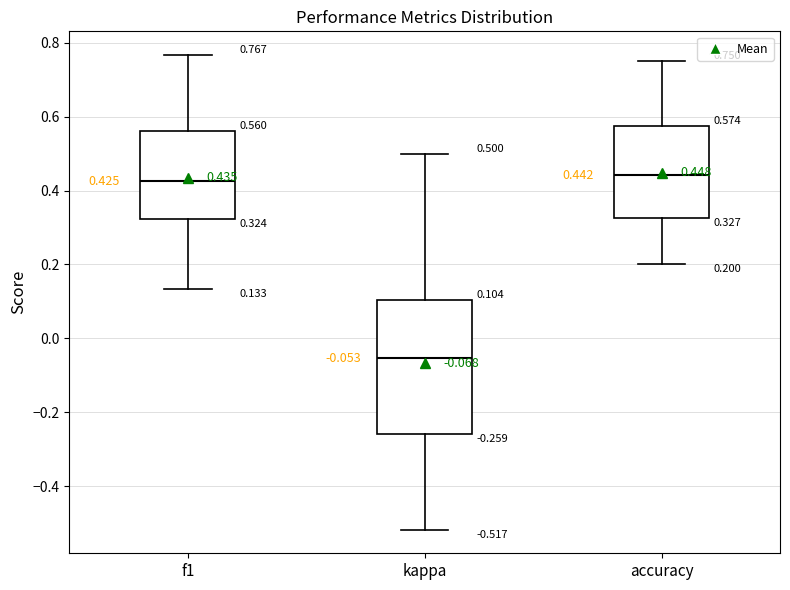

Which box is the tallest, from its lower edge to its upper edge?

kappa